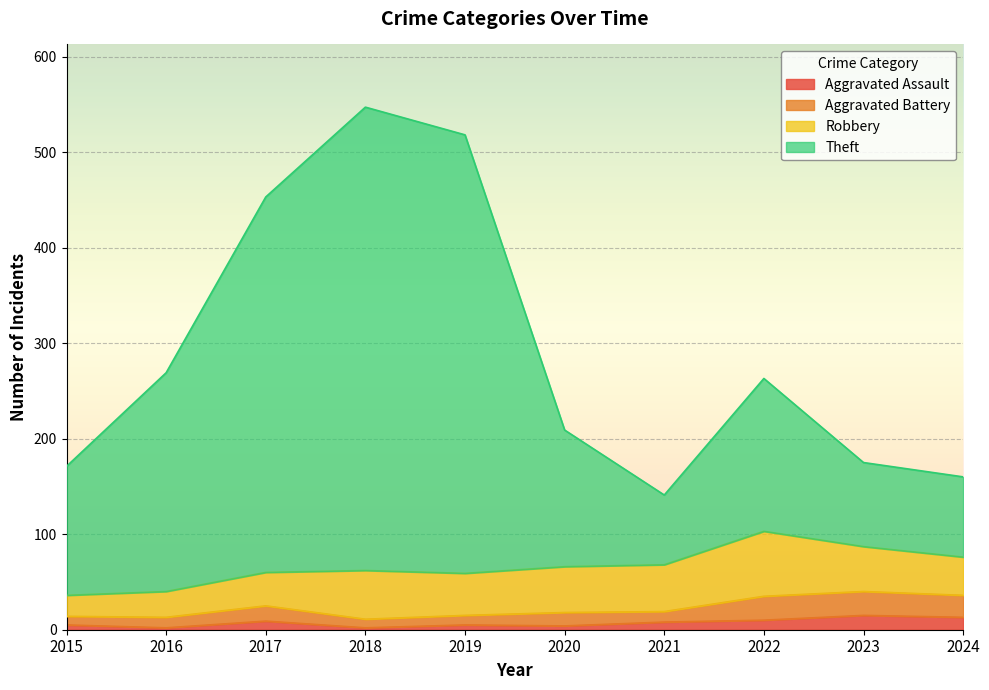

Is it true that Aggravated Assault equals 2 at 2018?

True